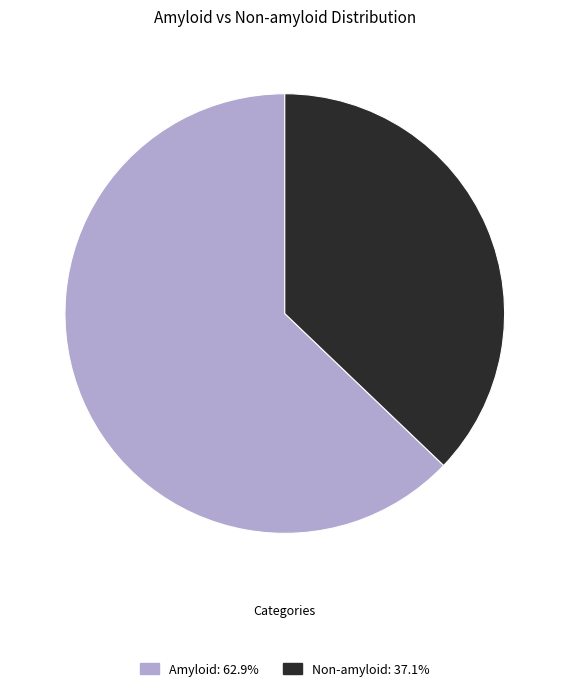

What is the majority slice?

Amyloid